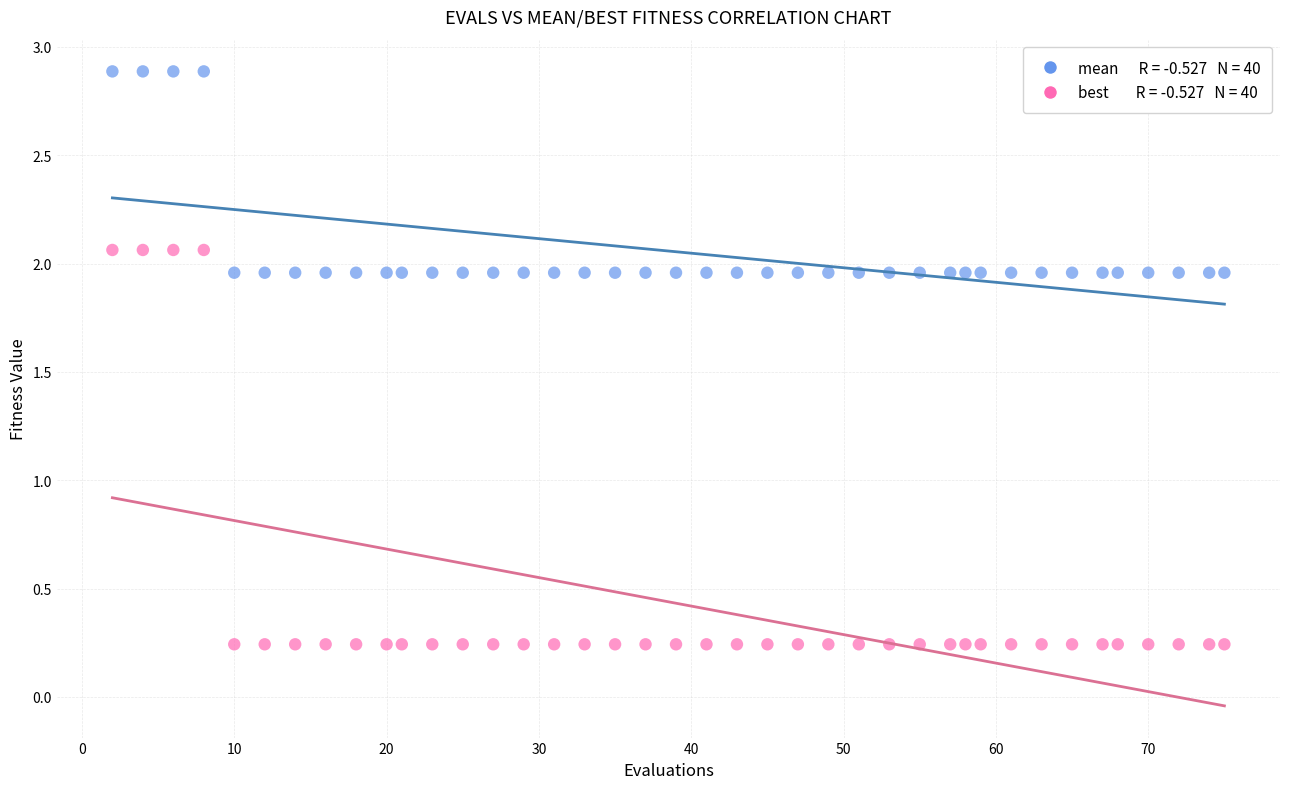

Across all data points, what is the range of X values (max minus min)?

73.0